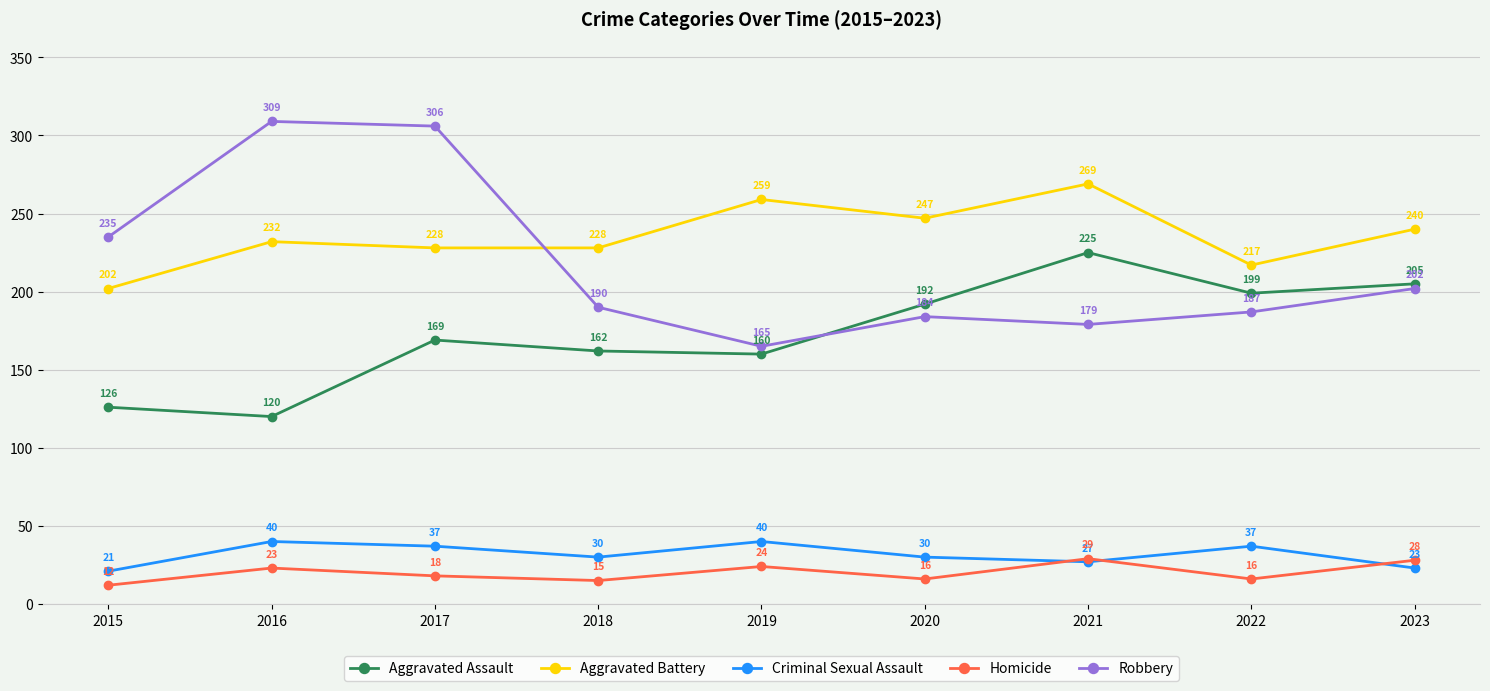

How many categories are shown in the chart?

9